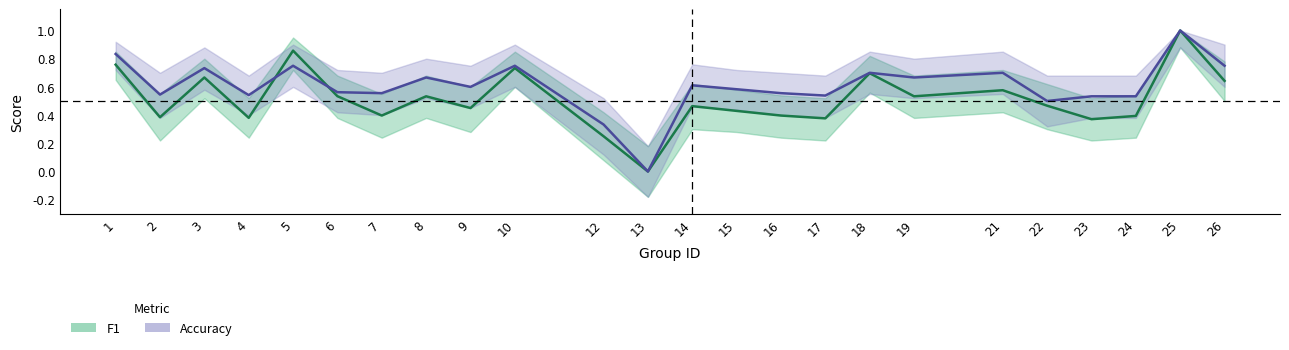

At how many categories does at least one series exceed 0?

23